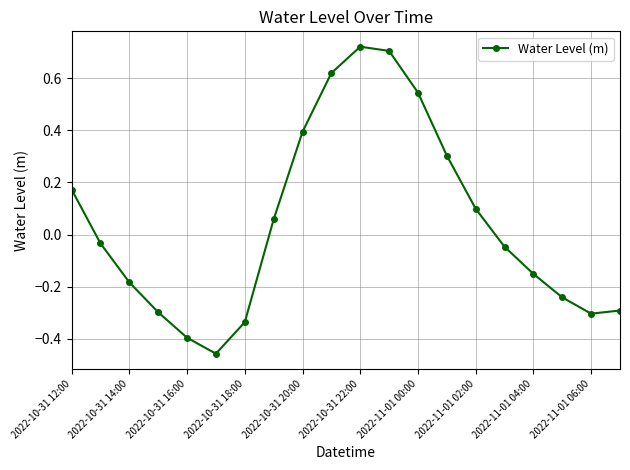

True or false: there are more than 1 points higher than both neighbors.

False